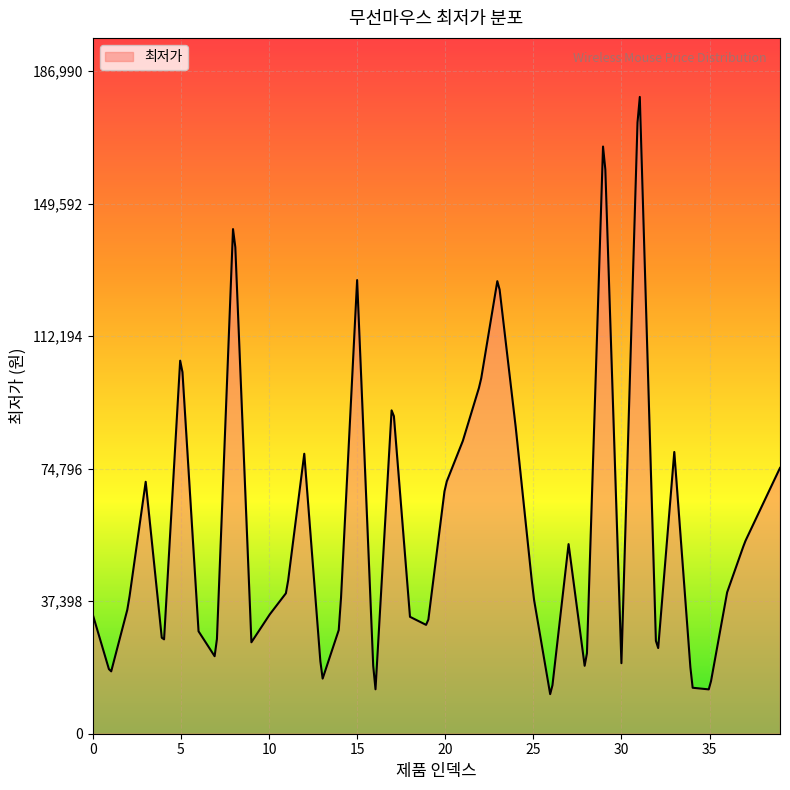

What is the greatest value displayed?

179681.7